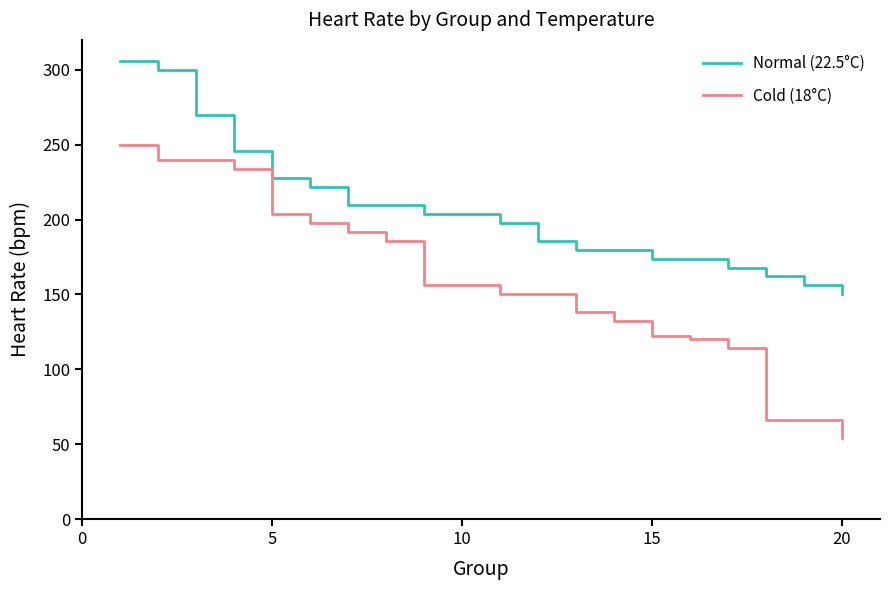

How many values in the Normal (22.5°C) series are below 204?

10